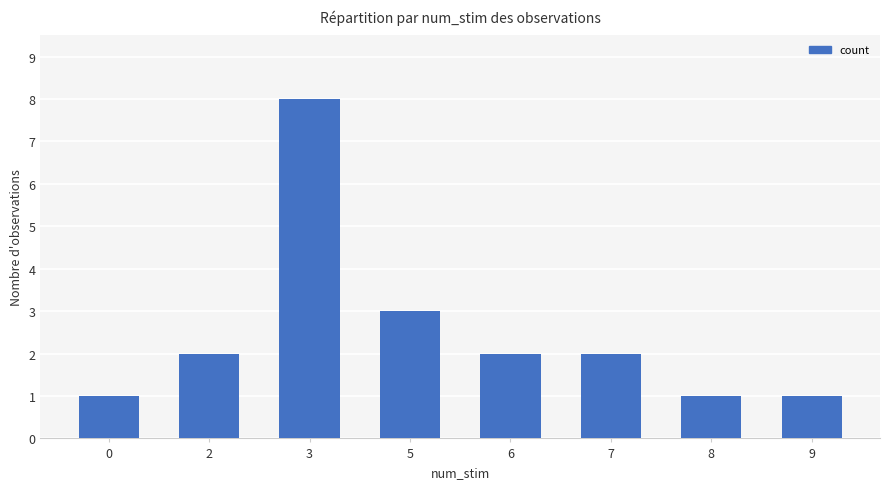

What is the minimum value shown in the chart?

1